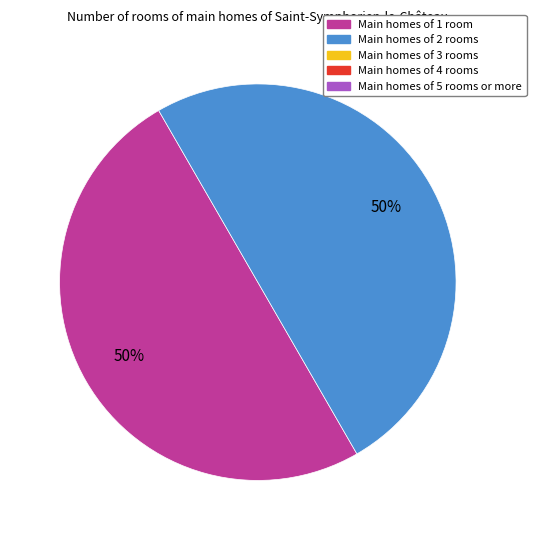

To the nearest percent, what is the average slice percentage?

50%